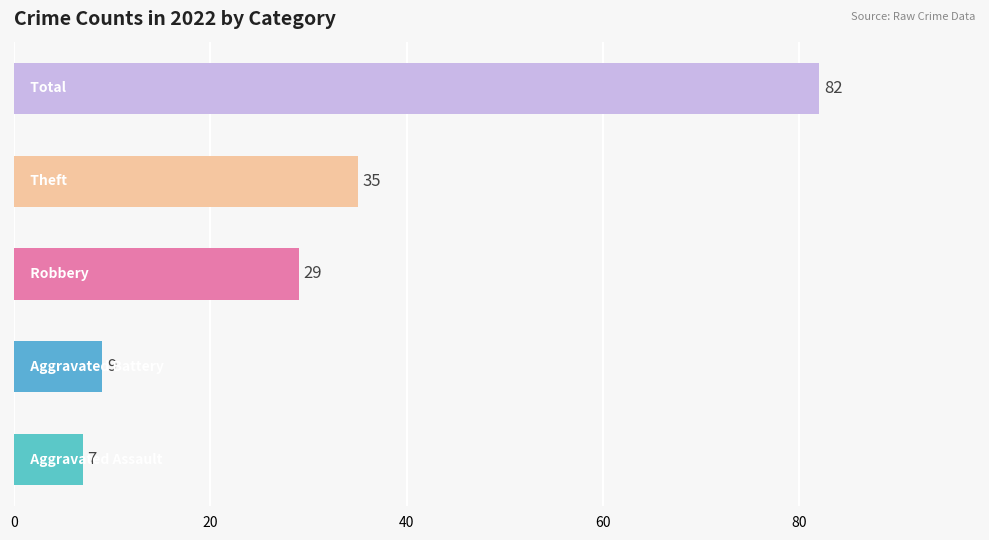

What is the smallest value displayed?

7